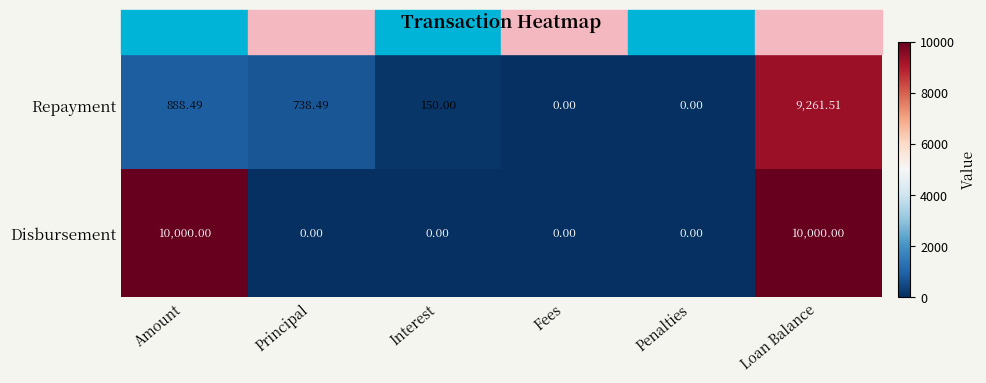

At which label does Repayment first exceed 738?

Amount